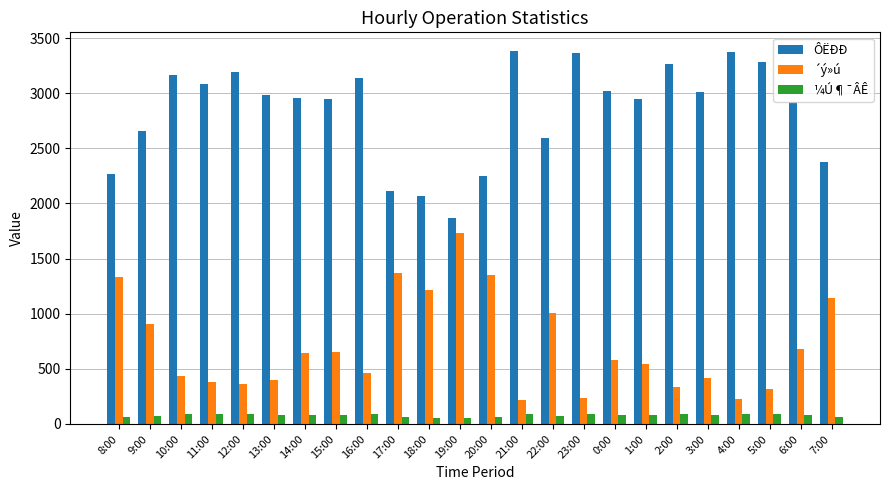

What position from the right is 15:00?

17